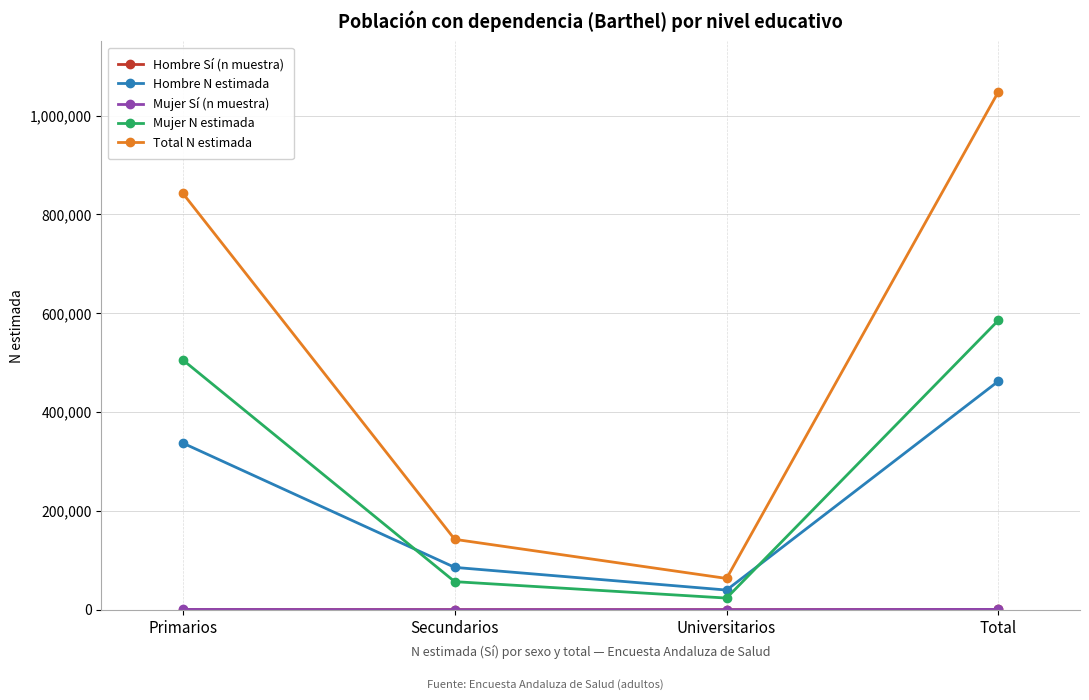

What is the label of the 2nd point from the right?

Universitarios